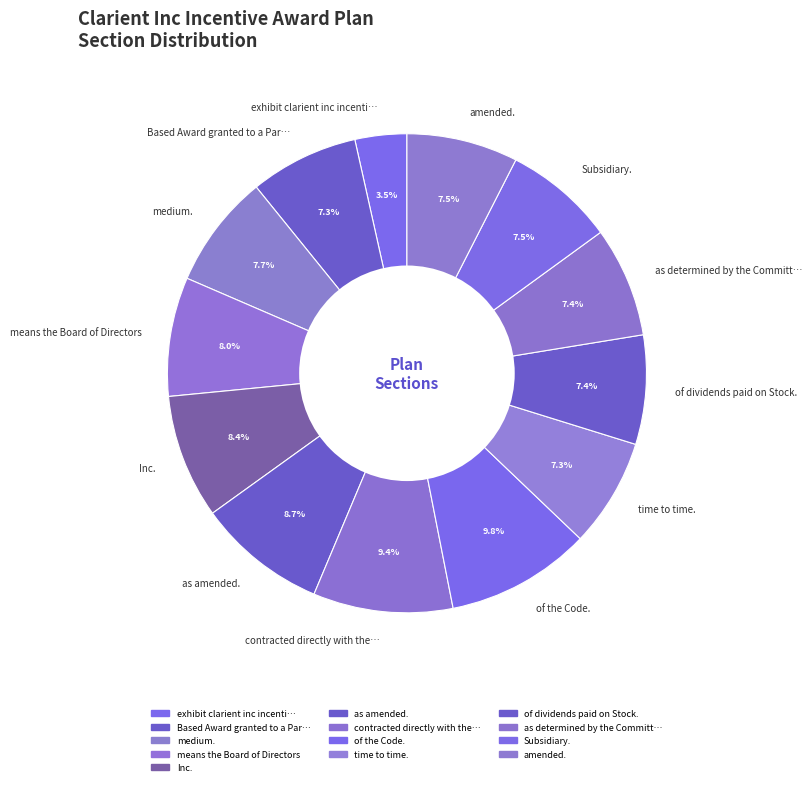

To the nearest percent, what is the average slice percentage?

8%